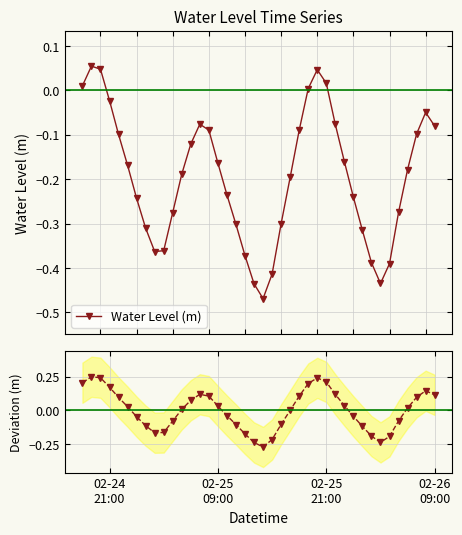

In Water Level (m), how many points are lower than both neighbors (excluding endpoints)?

3